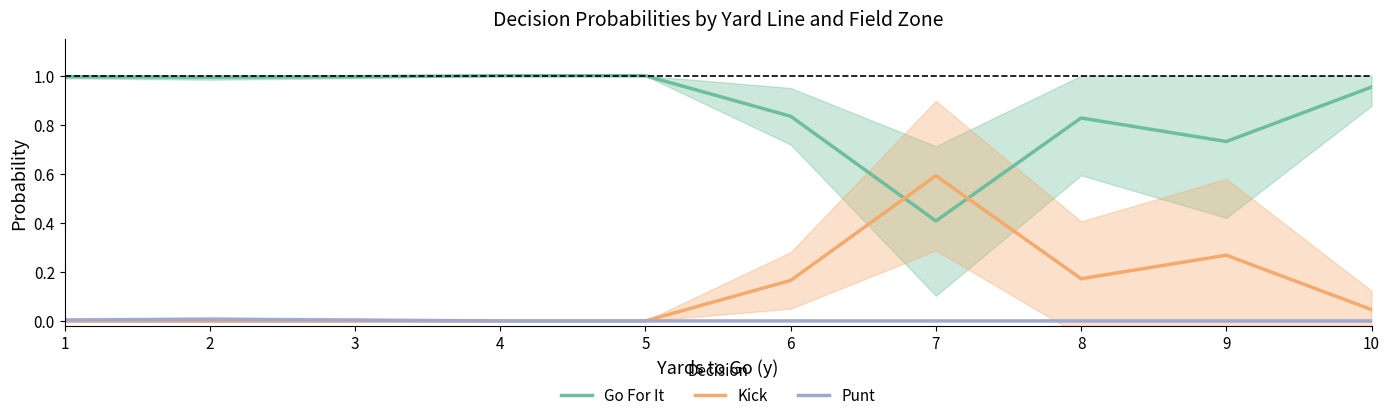

The value of Kick at 2 is 0.0. True or false?

True